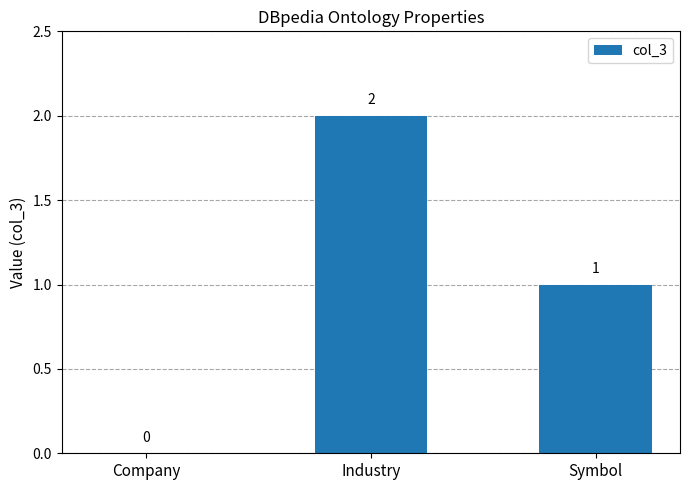

What value does the data have at Industry?

2